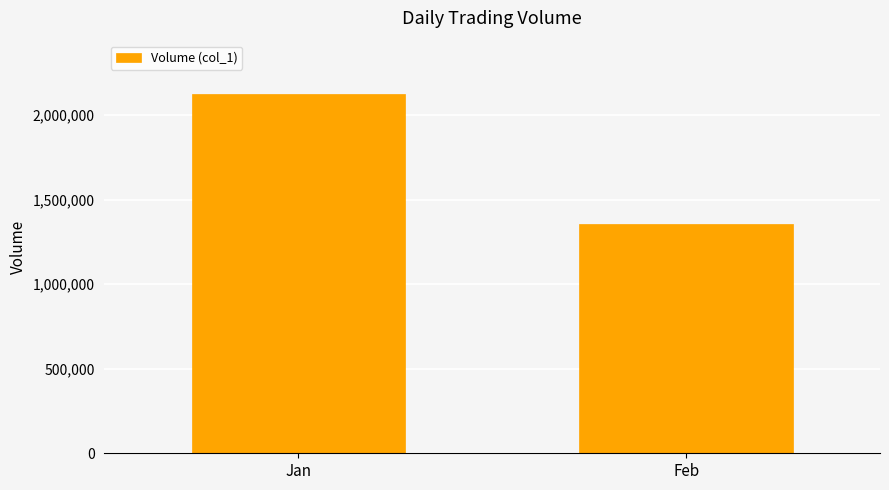

Reading left to right, transcribe all the data shown in this chart.

2122000	1357000